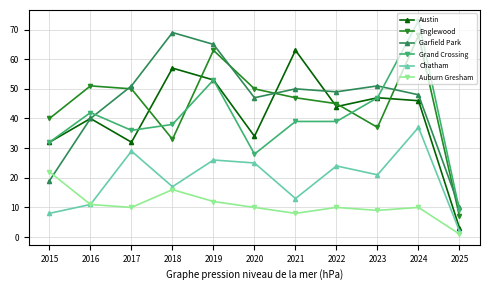

True or false: Auburn Gresham and Austin cross at least once.

False